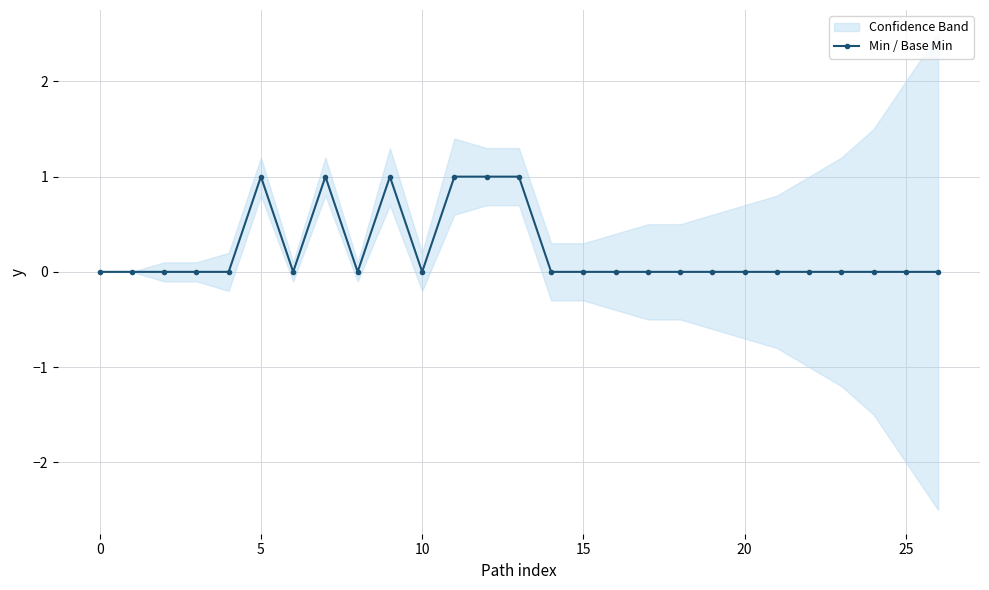

True or false: Min / Base Min has more than 0 interior local peaks.

True